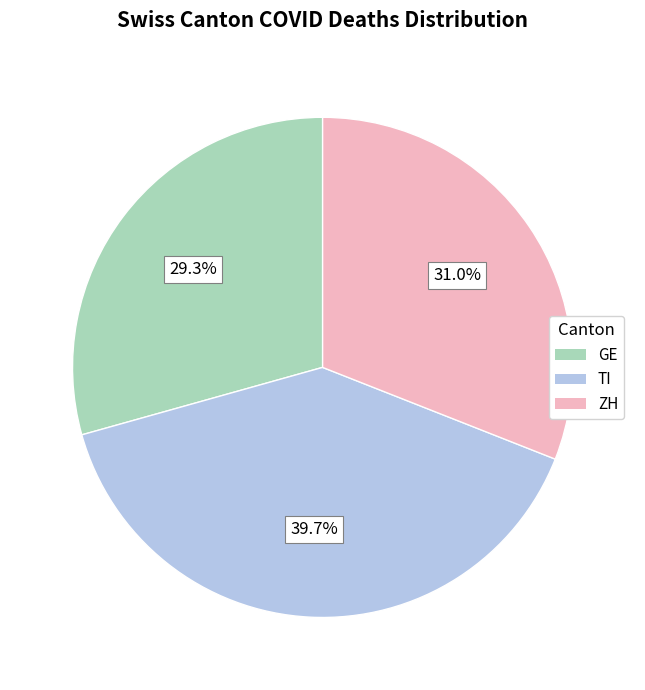

Is there any slice that represents more than half of the pie?

No